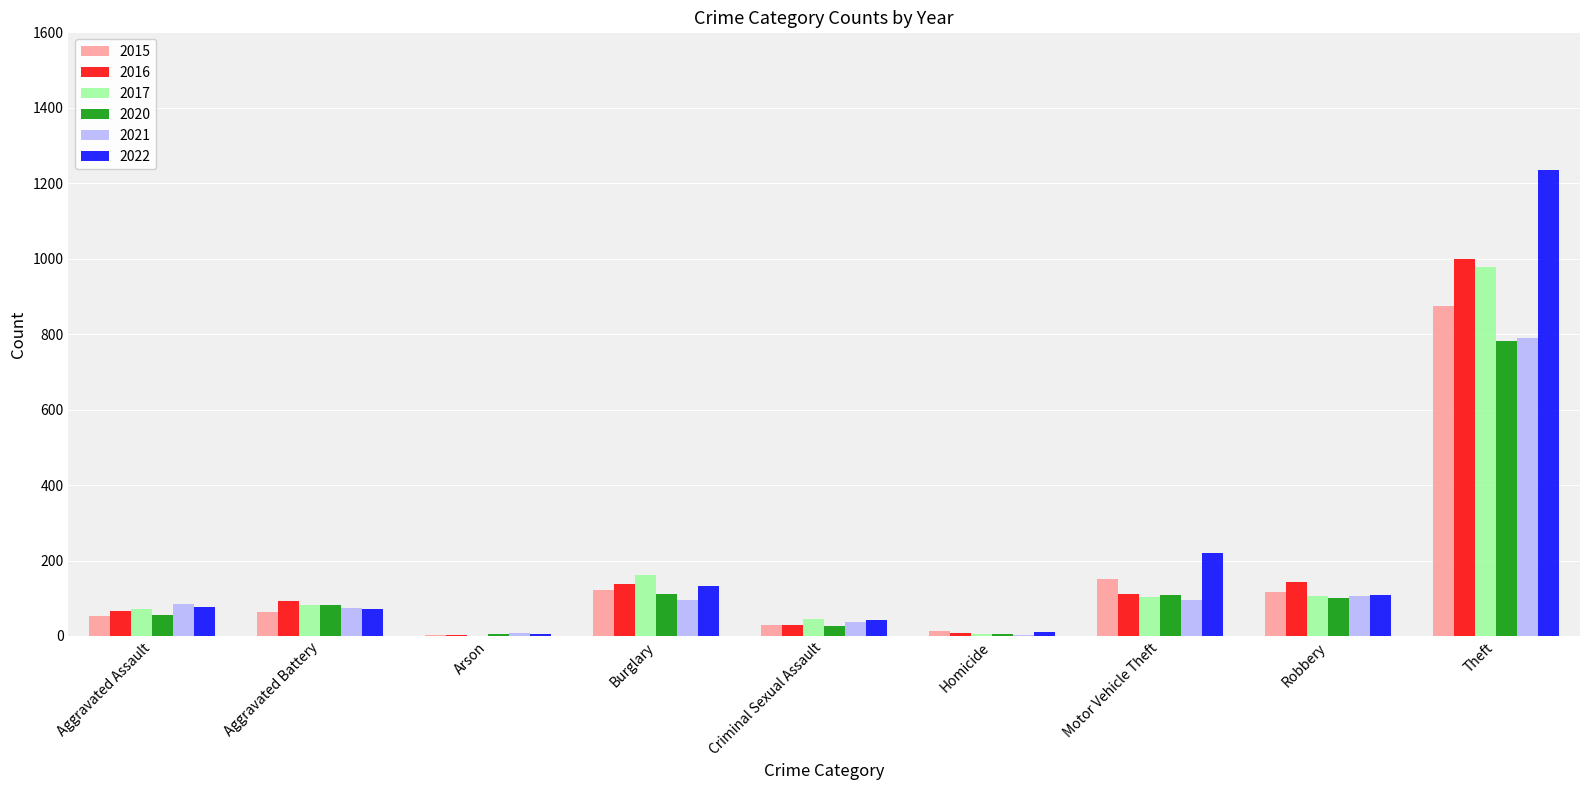

What is the total value across all series at Aggravated Battery?

468